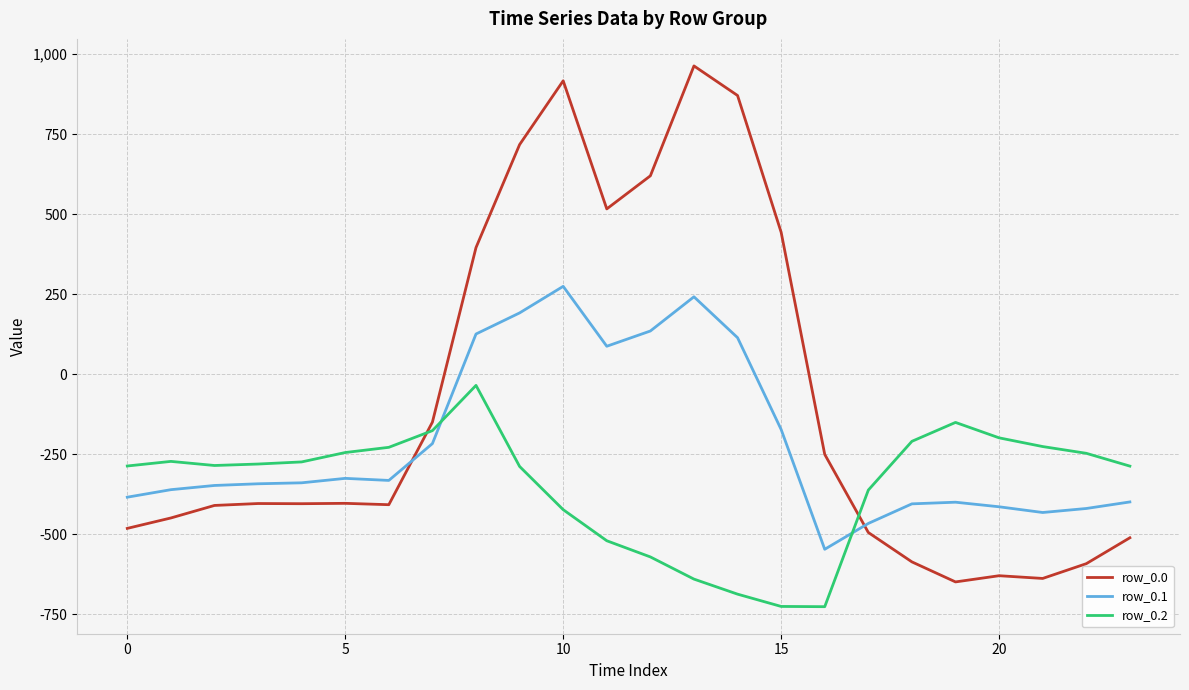

Rank the series by their maximum value, from highest to lowest.

row_0.0, row_0.1, row_0.2